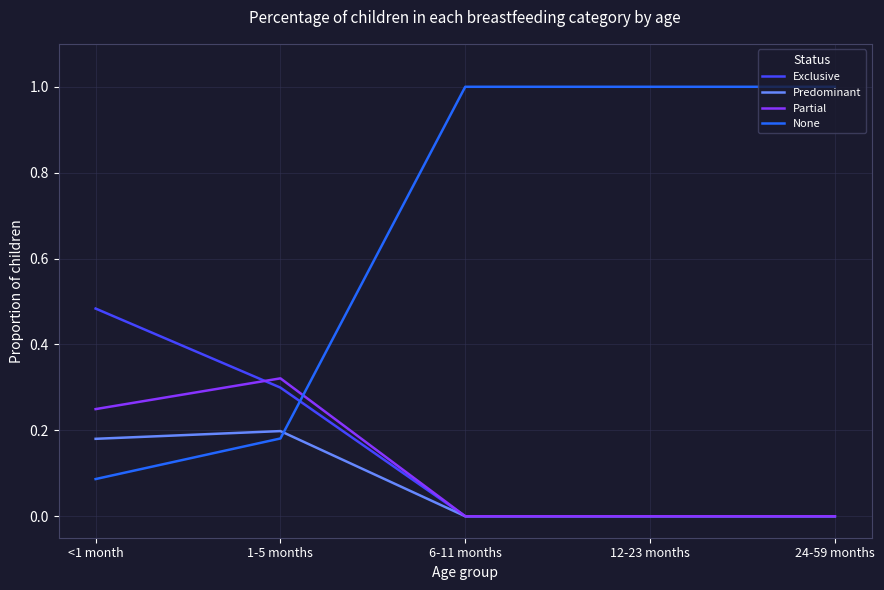

The Exclusive series shows 0.3 at 24-59 months. True or false?

False